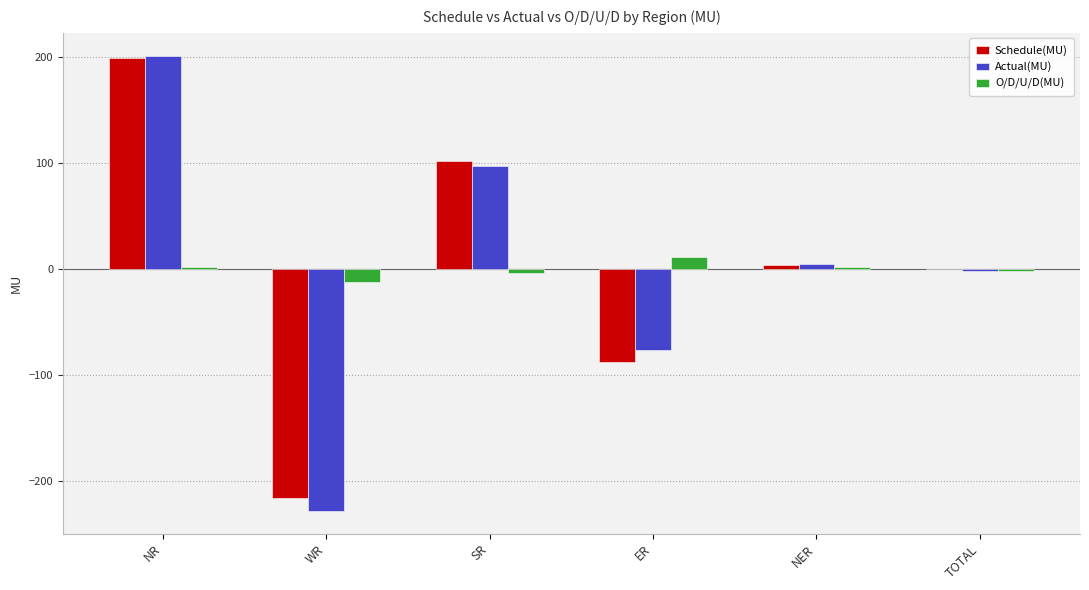

How many data points in Schedule(MU) are above 3?

3